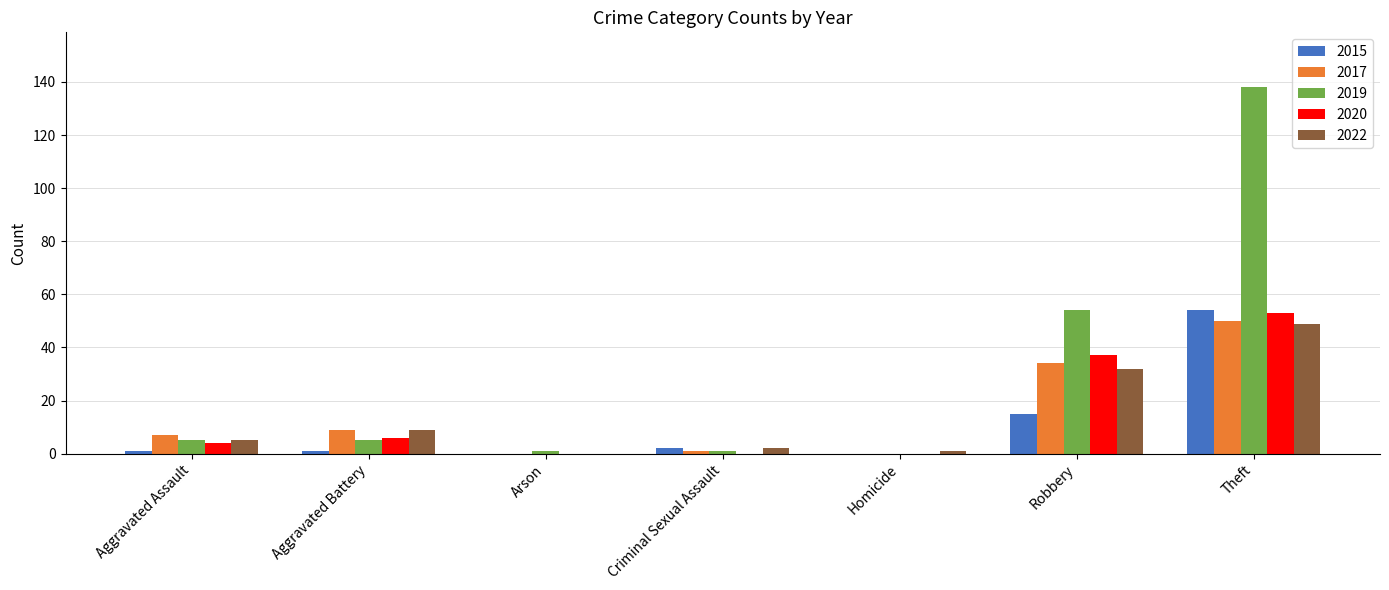

Reading right to left, extract all data points from this chart.

2015: Theft=54	Robbery=15	Homicide=0	Criminal Sexual Assault=2	Arson=0	Aggravated Battery=1	Aggravated Assault=1
2017: Theft=50	Robbery=34	Homicide=0	Criminal Sexual Assault=1	Arson=0	Aggravated Battery=9	Aggravated Assault=7
2019: Theft=138	Robbery=54	Homicide=0	Criminal Sexual Assault=1	Arson=1	Aggravated Battery=5	Aggravated Assault=5
2020: Theft=53	Robbery=37	Homicide=0	Criminal Sexual Assault=0	Arson=0	Aggravated Battery=6	Aggravated Assault=4
2022: Theft=49	Robbery=32	Homicide=1	Criminal Sexual Assault=2	Arson=0	Aggravated Battery=9	Aggravated Assault=5